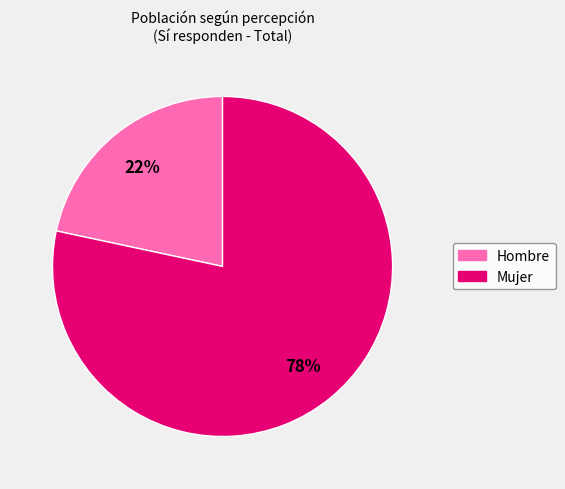

Which category has the smallest portion of the pie?

Hombre